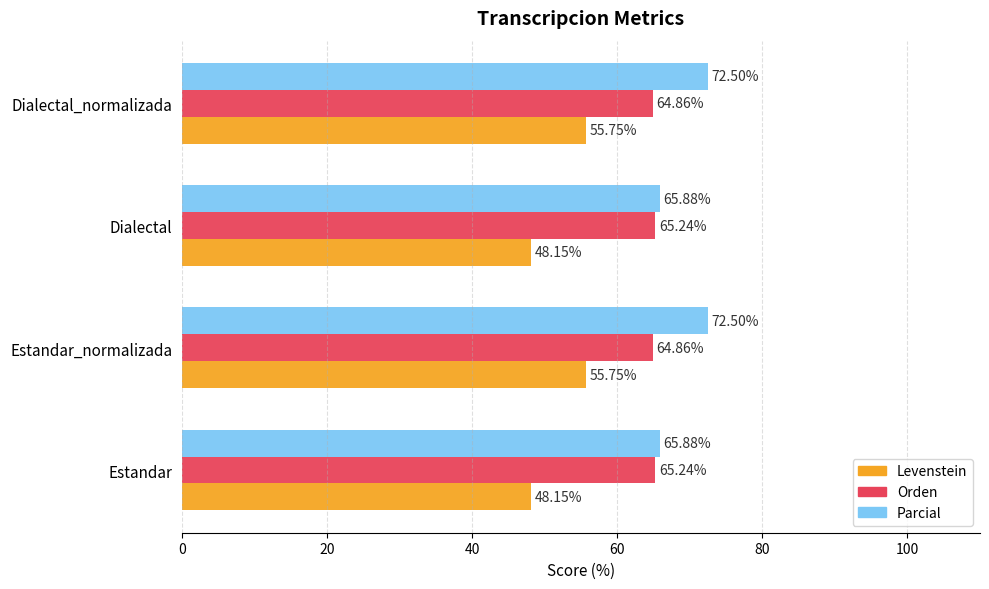

What is the average value of the Parcial series?

69.2